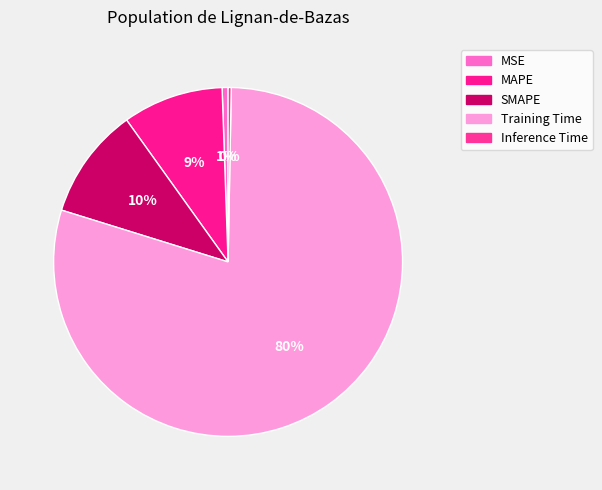

To the nearest percent, what is the difference between the MAPE and SMAPE slice percentages?

1%